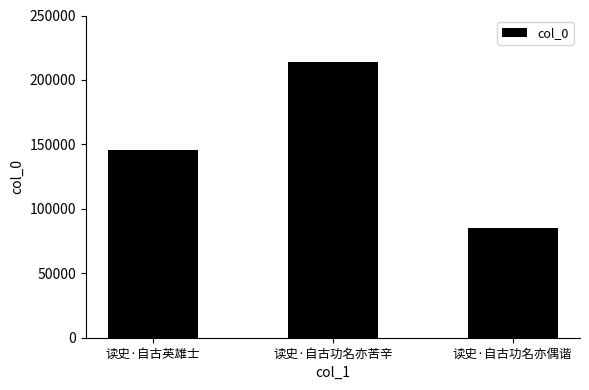

What is the change in value from 读史·自古英雄士 to 读史·自古功名亦偶谐?

-61080